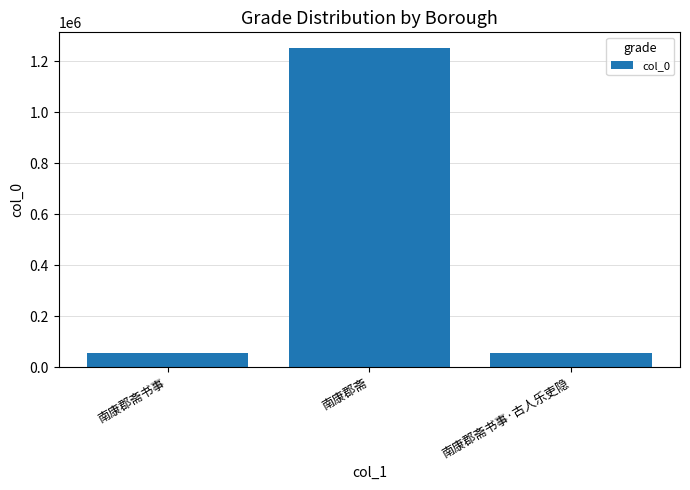

At which category does the chart reach its peak across all series?

南康郡斋